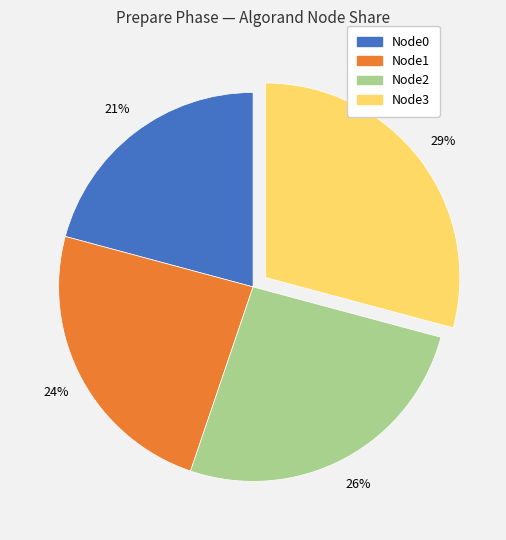

To the nearest percent, what portion does Node1 represent?

24%